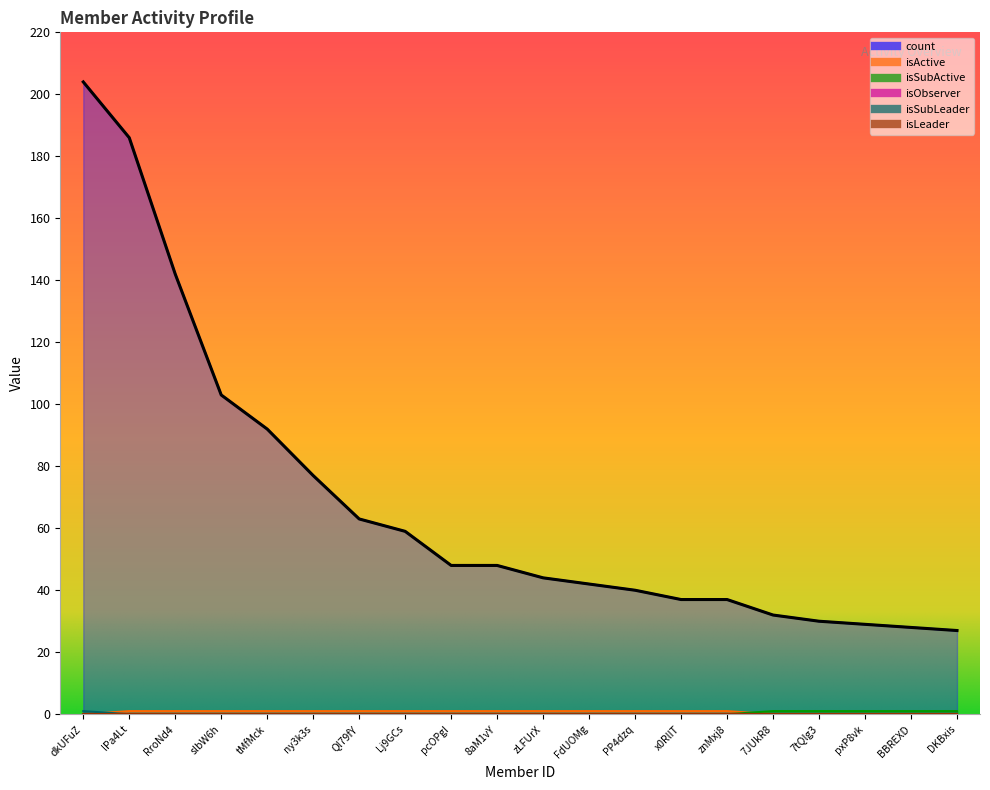

True or false: isActive and count cross at least once.

False